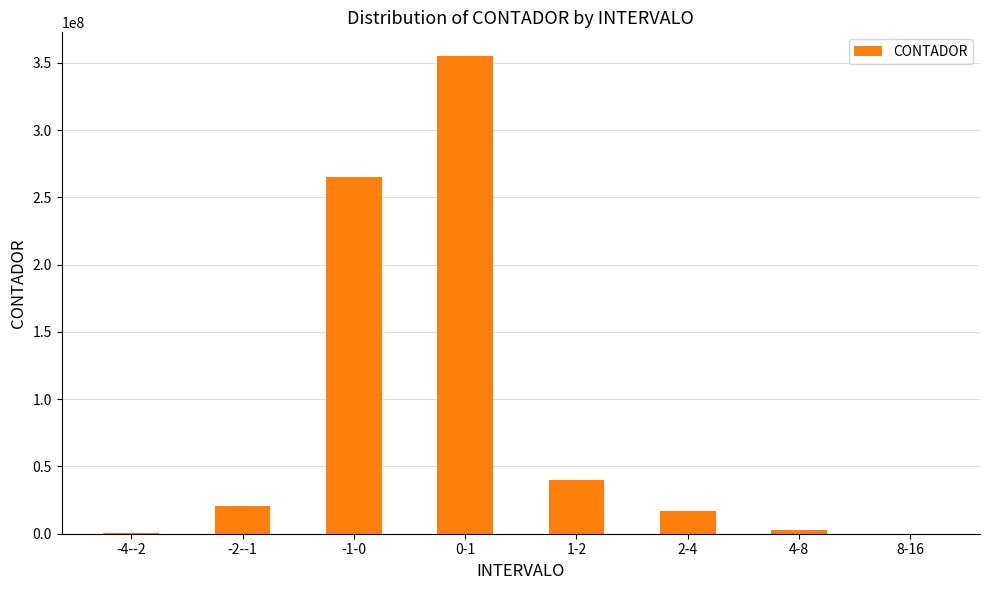

What is the sum of the values at -4--2 and -1-0?

265627850